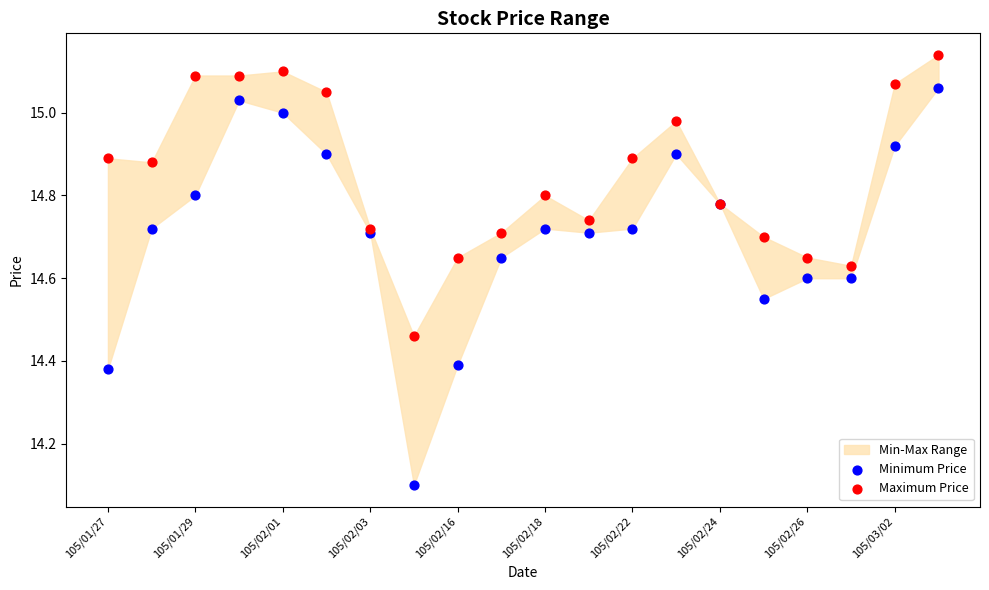

Across all series, what Y value is closest to 14?

14.1